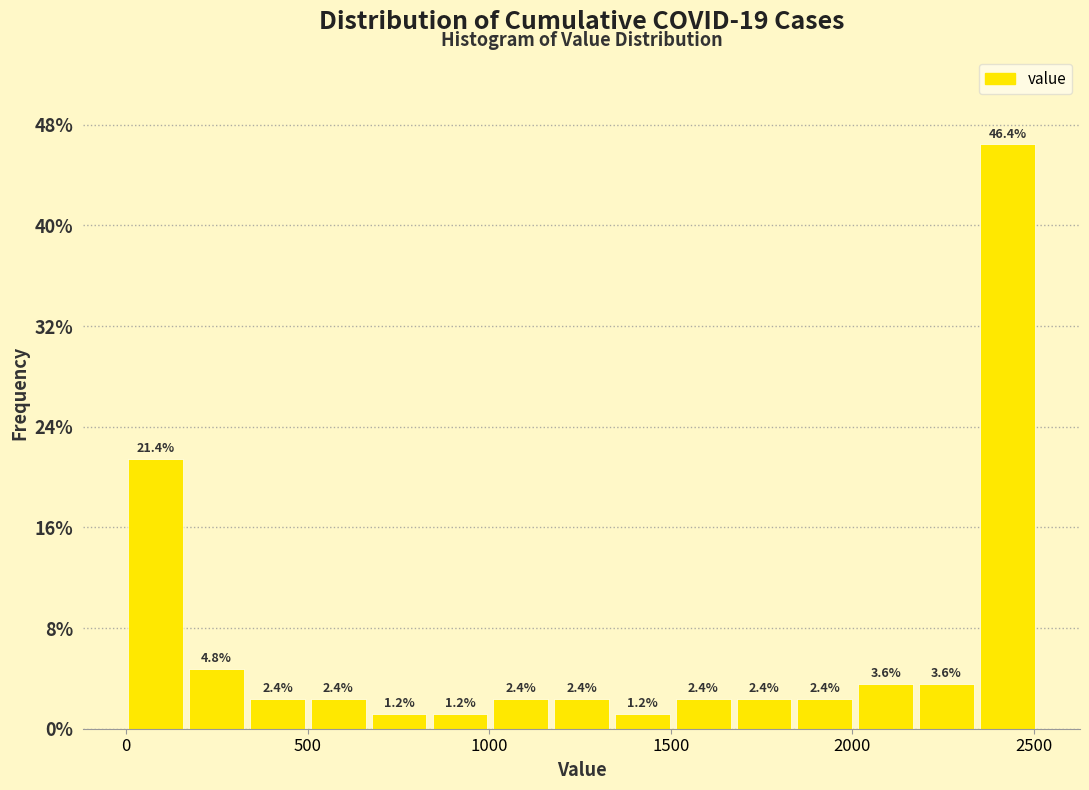

Around what value on the x-axis is the tallest bar? Give the approximate position of its centre, as read against the axis.

2450